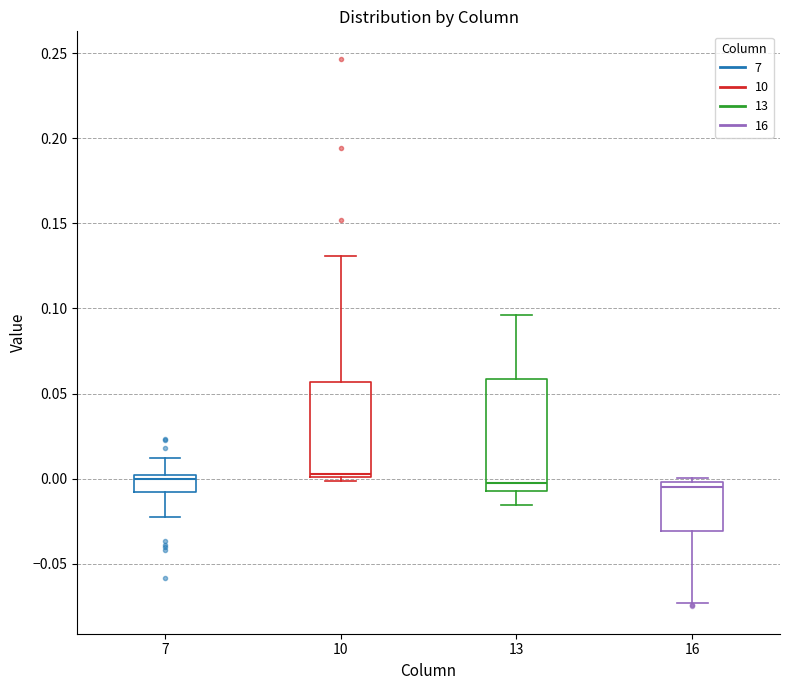

Where is the upper edge of the box at x = 7 on the y-axis? The values are not printed on the chart, so give them approximately, as read against the axis.

0.000